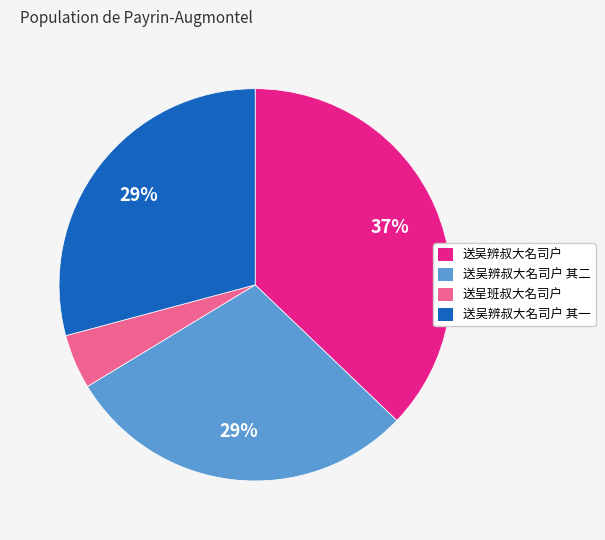

To the nearest percent, what portion does 送吴辨叔大名司户 其一 represent?

29%